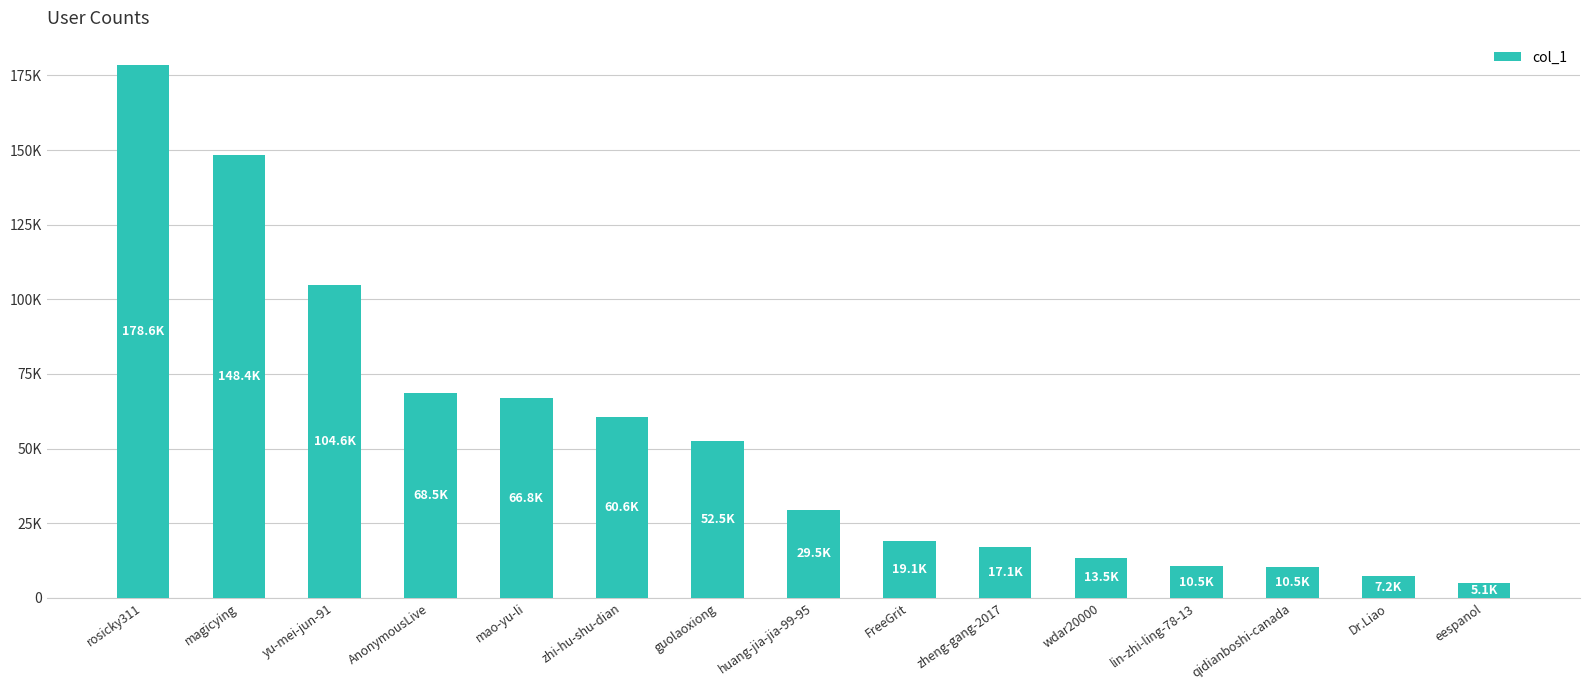

Reading left to right, transcribe all the data shown in this chart.

178646	148364	104636	68546	66846	60625	52529	29460	19119	17131	13504	10525	10458	7164	5120